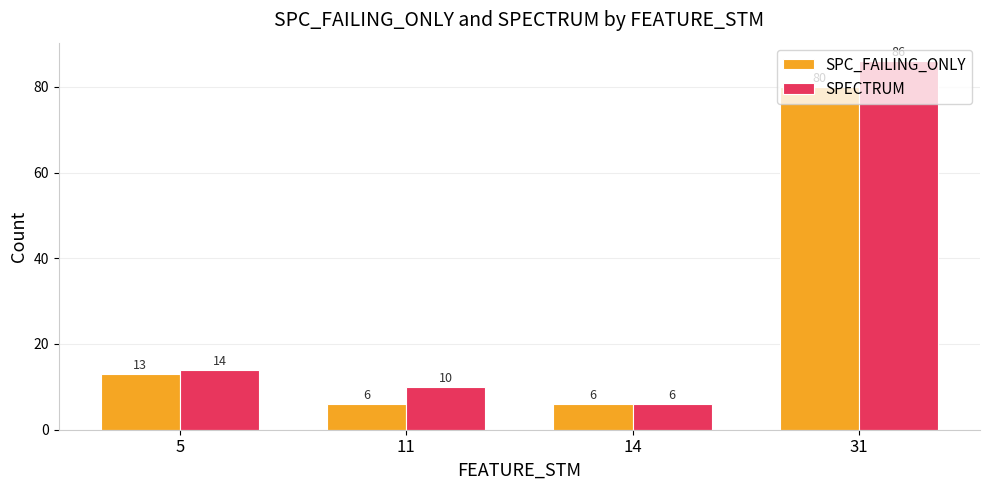

Rank the series by their average value, from highest to lowest.

SPECTRUM, SPC_FAILING_ONLY